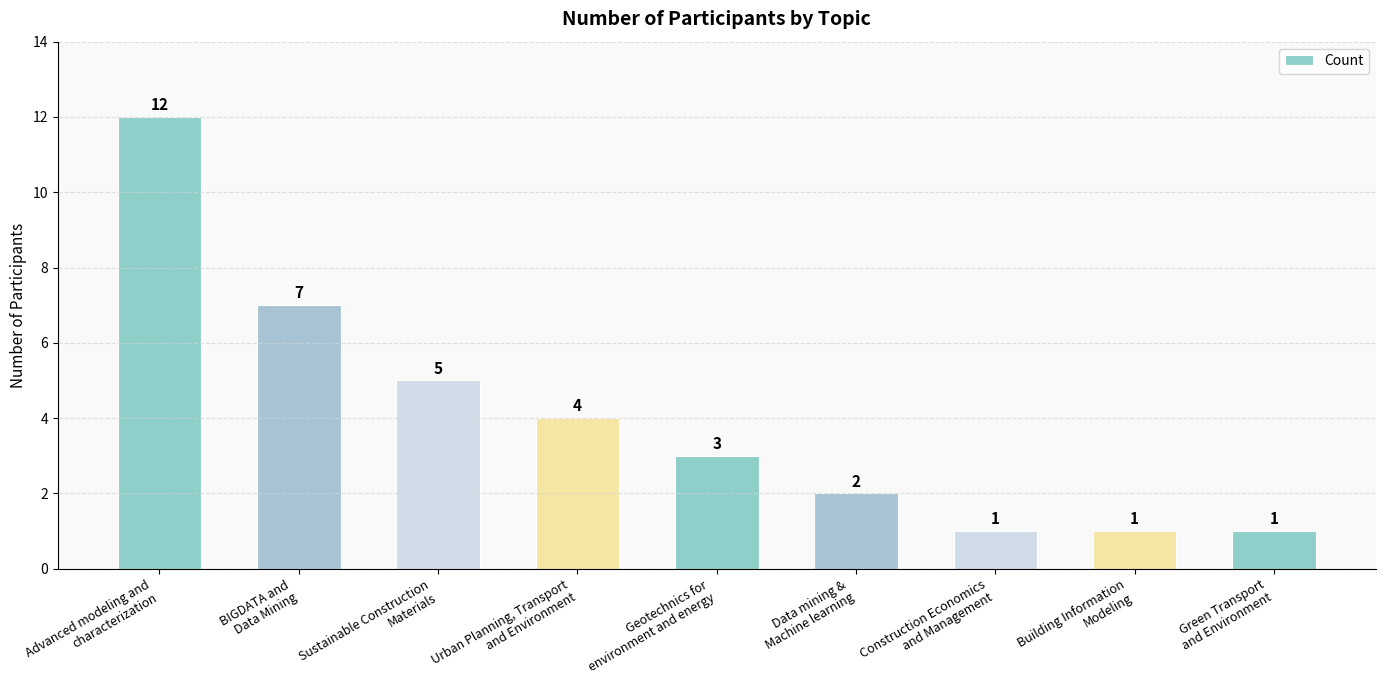

At which label does the data first exceed 3?

Advanced modeling and
characterization